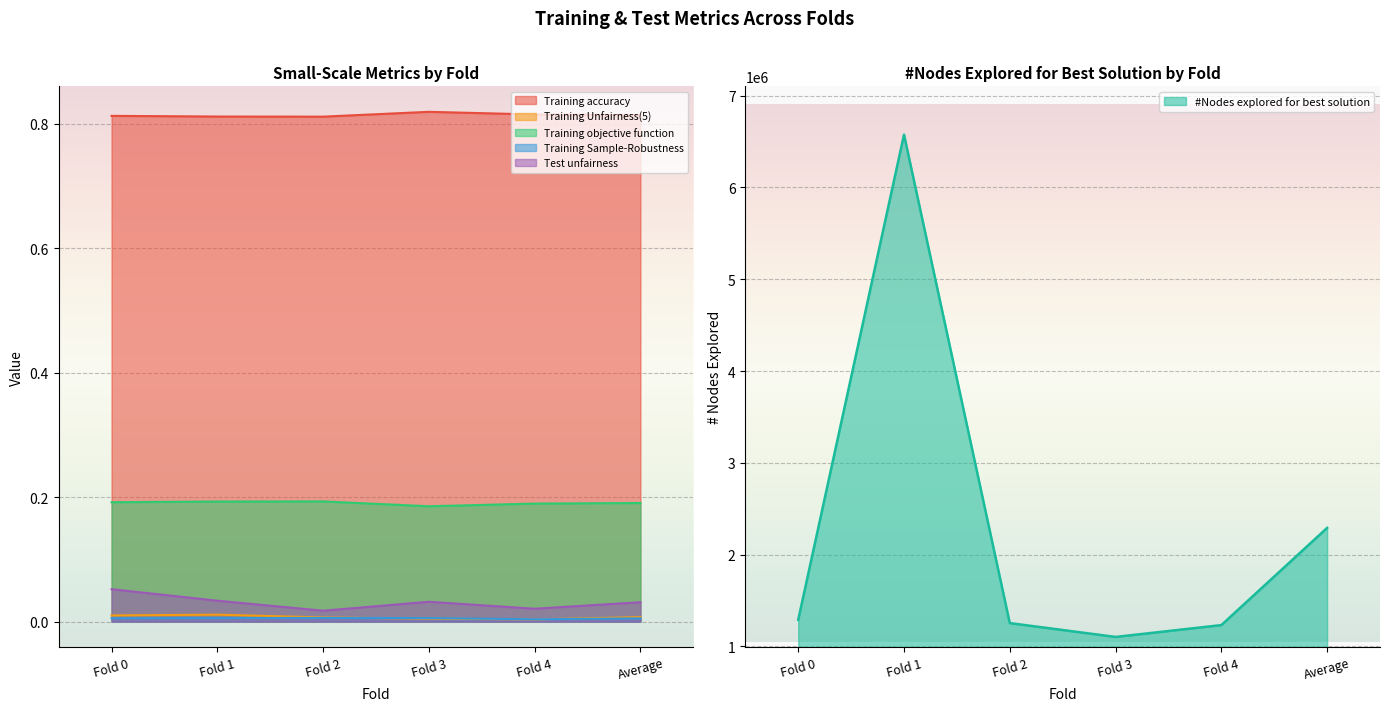

Rank the categories by Test unfairness value from lowest to highest.

Fold 2, Fold 4, Average, Fold 3, Fold 1, Fold 0